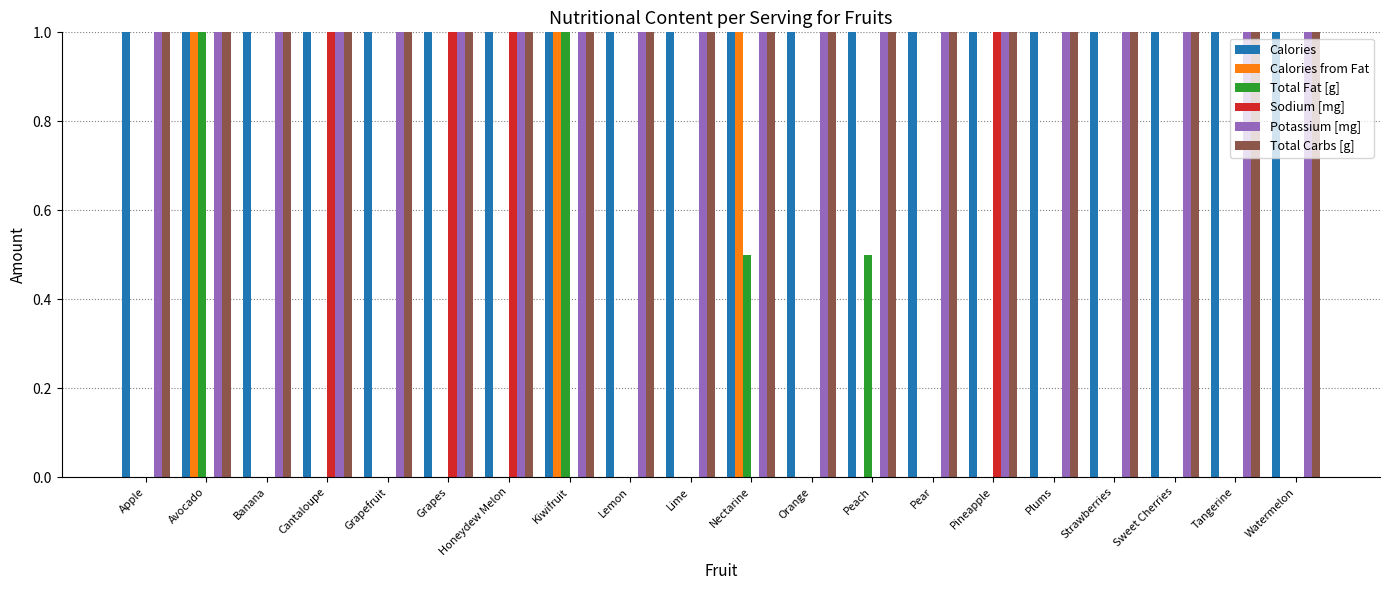

What is the spread (max minus min) of values at Sweet Cherries?

350.0